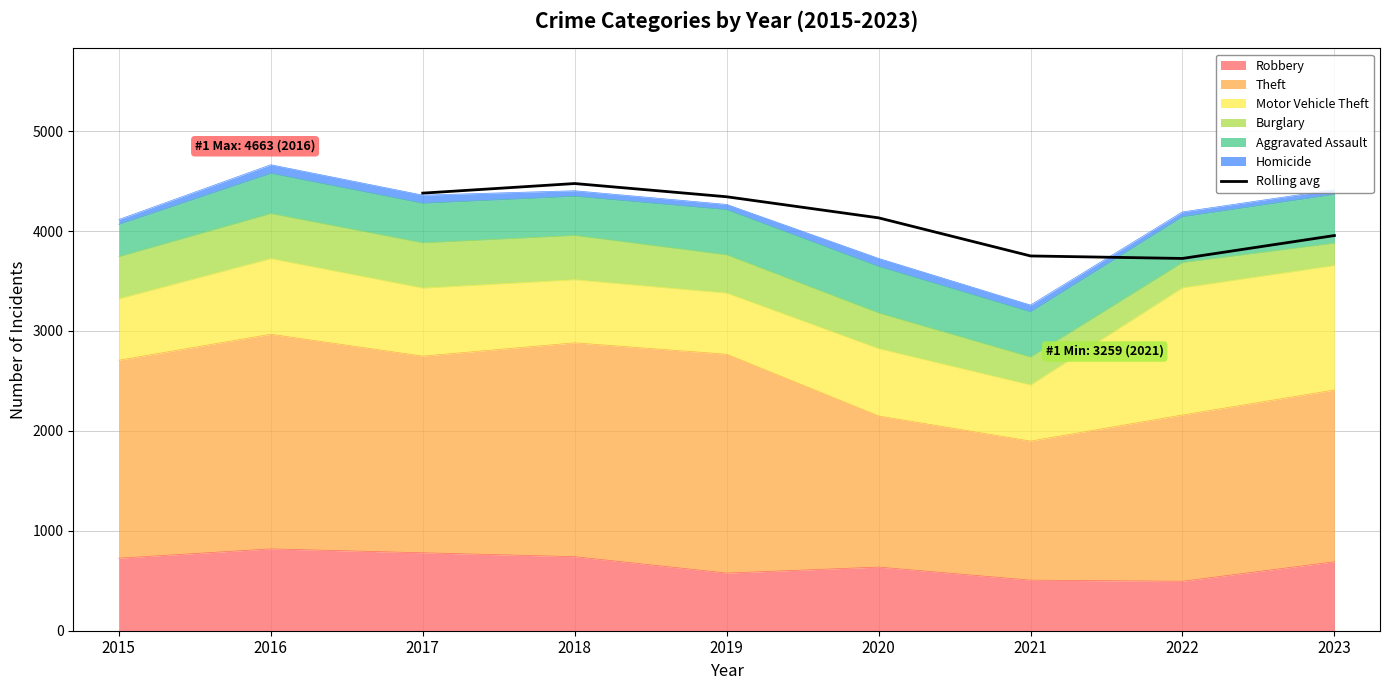

What is the maximum value for Rolling avg?

4475.0